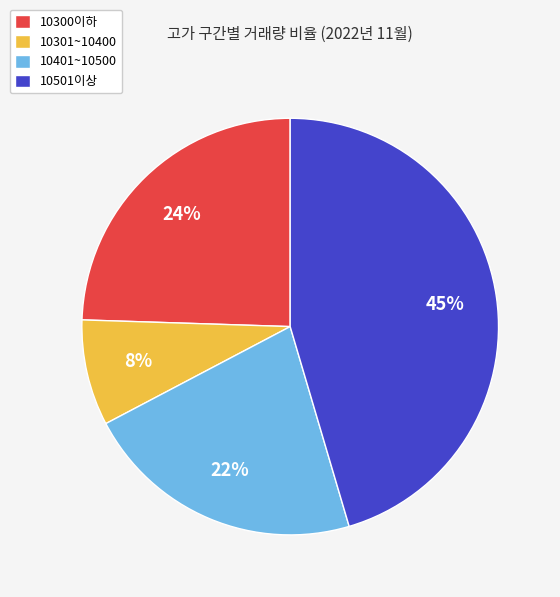

Do 10401~10500 and 10501이상 together represent more than half of the pie?

Yes